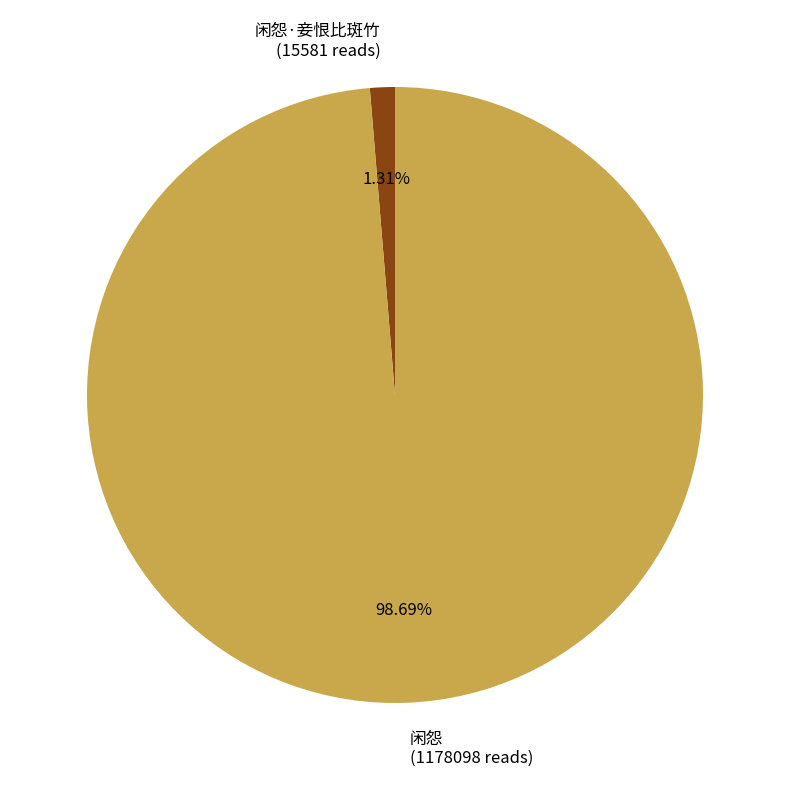

Which slice is the largest?

闲怨 (1178098 reads)